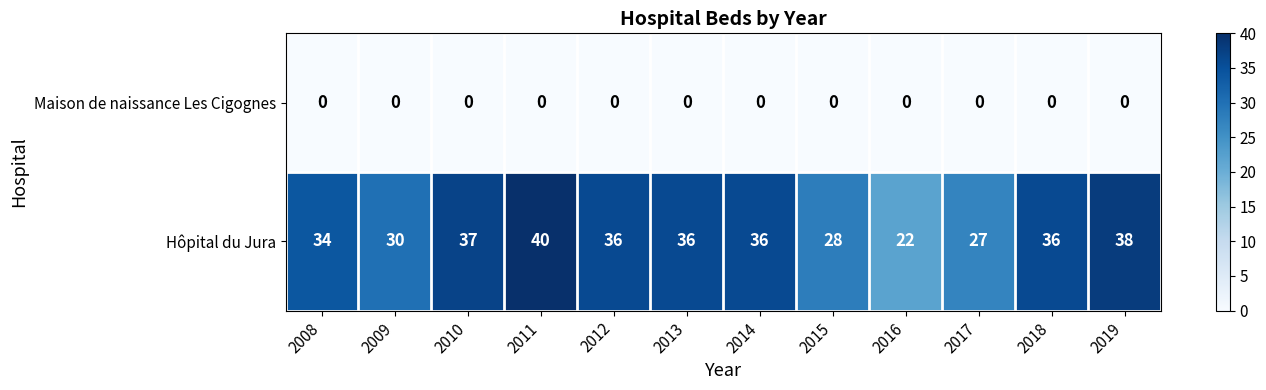

What is the total value across all series at 2015?

28